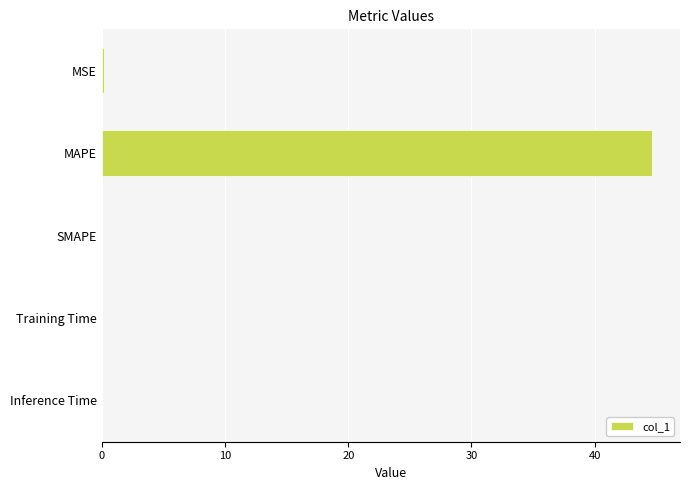

Which has a higher value, MAPE or SMAPE?

MAPE